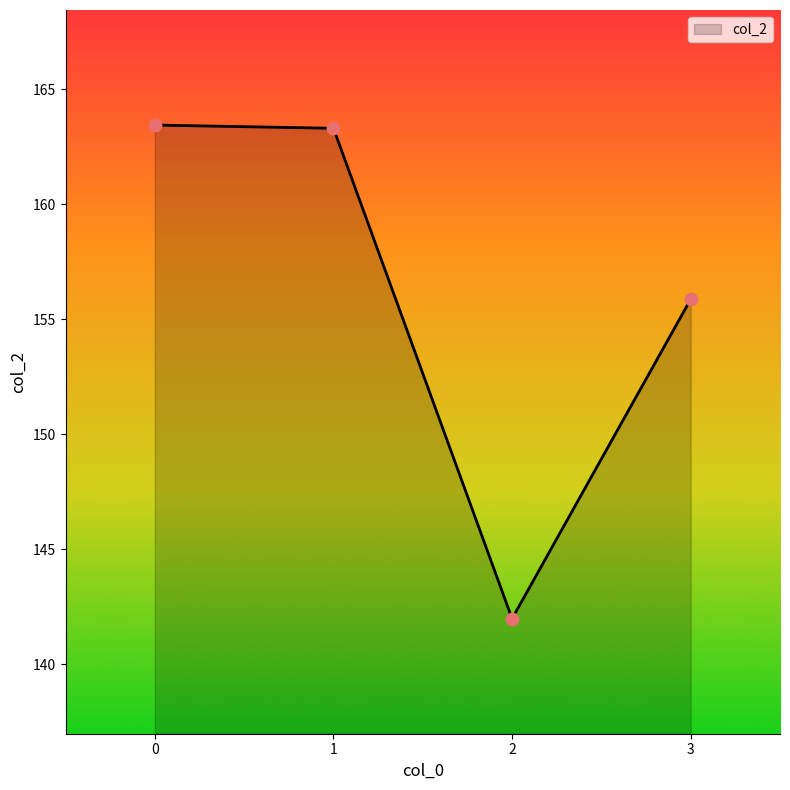

Approximately how many times larger is the value at 2 compared to 1?

0.9